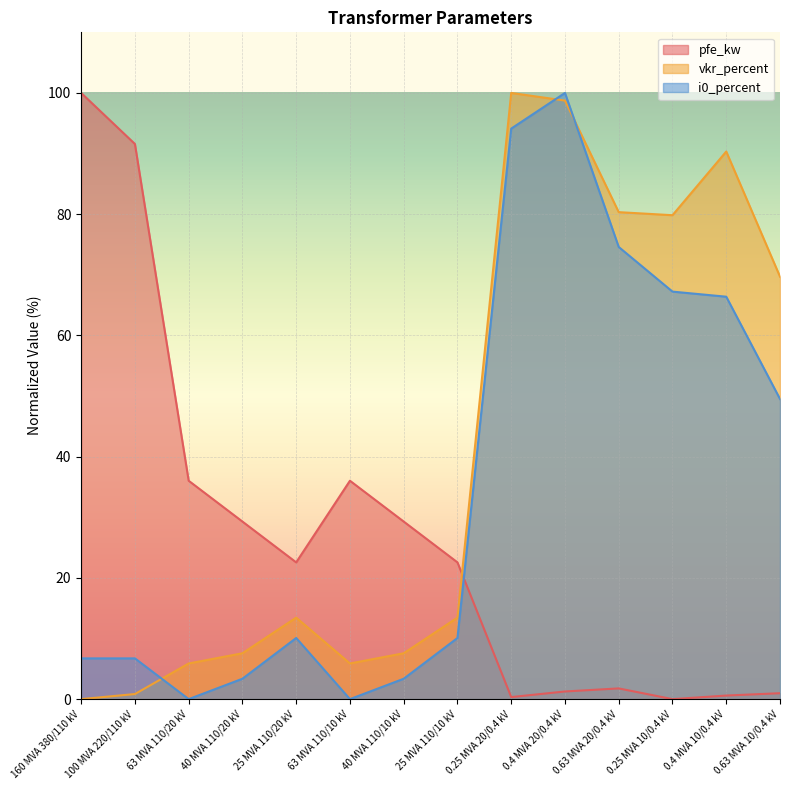

True or false: pfe_kw and i0_percent cross at least once.

True